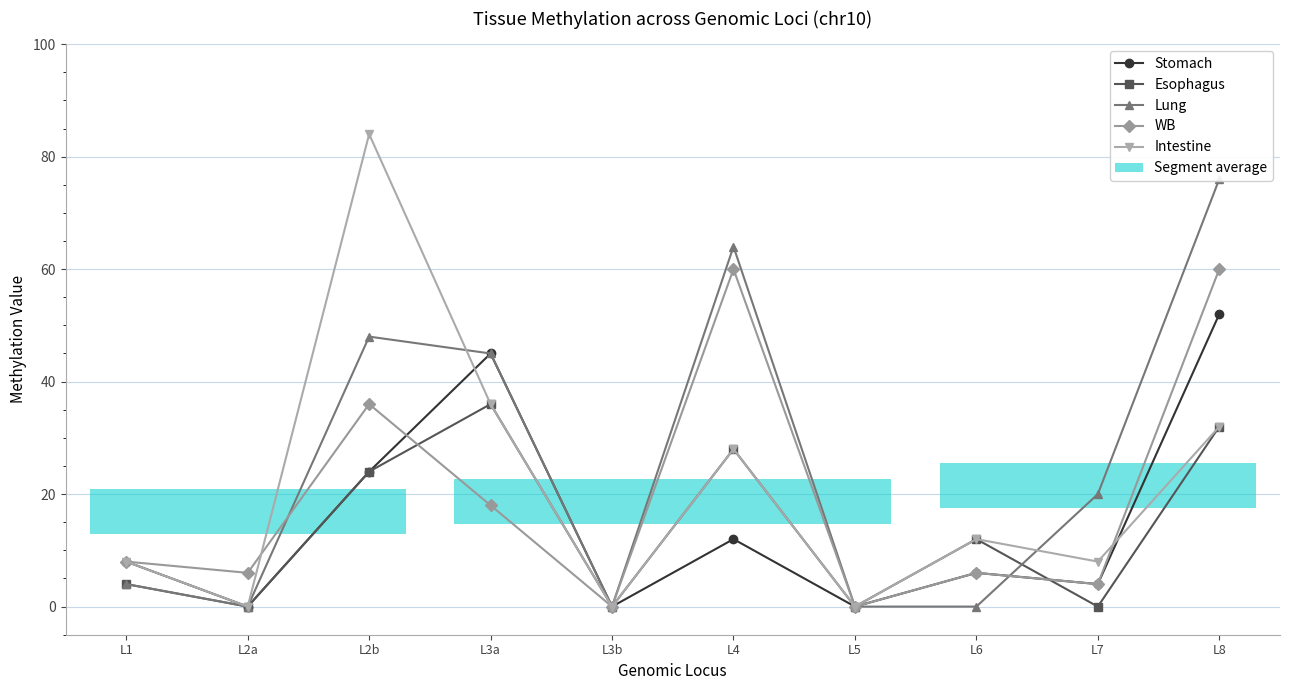

Is it true that Stomach equals 6 at L6?

True